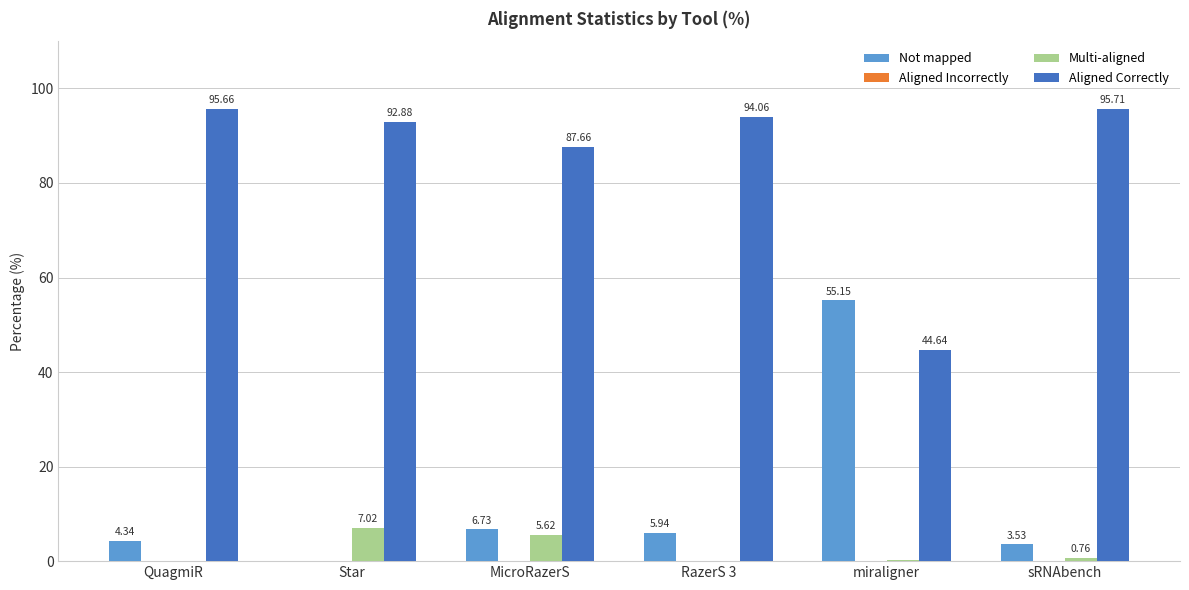

Which series has the largest total across all categories?

Aligned Correctly